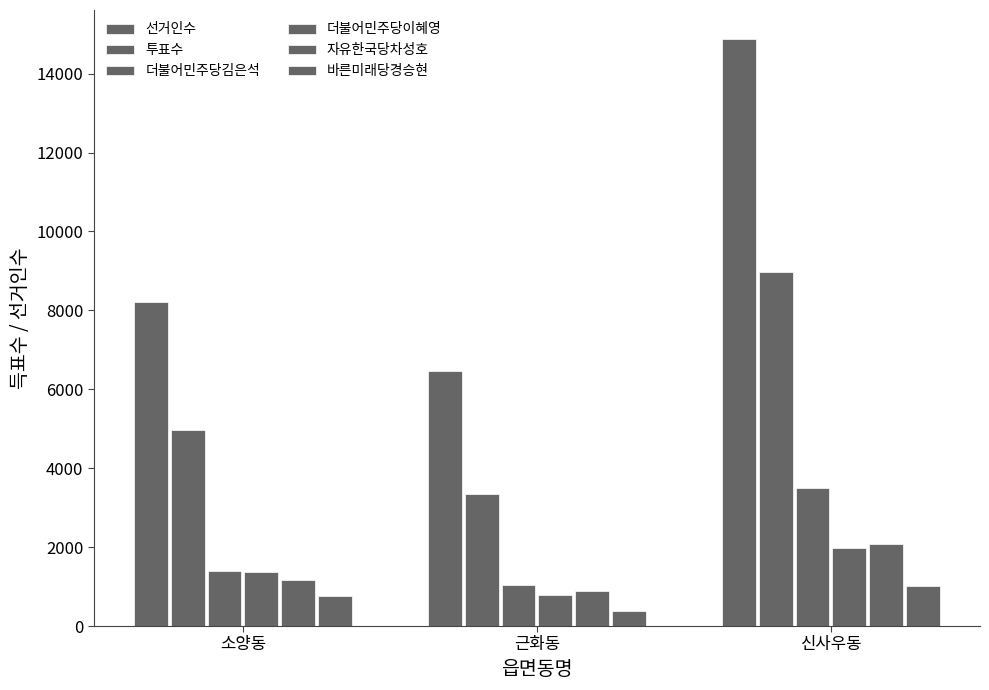

How many data points does each series have?

3